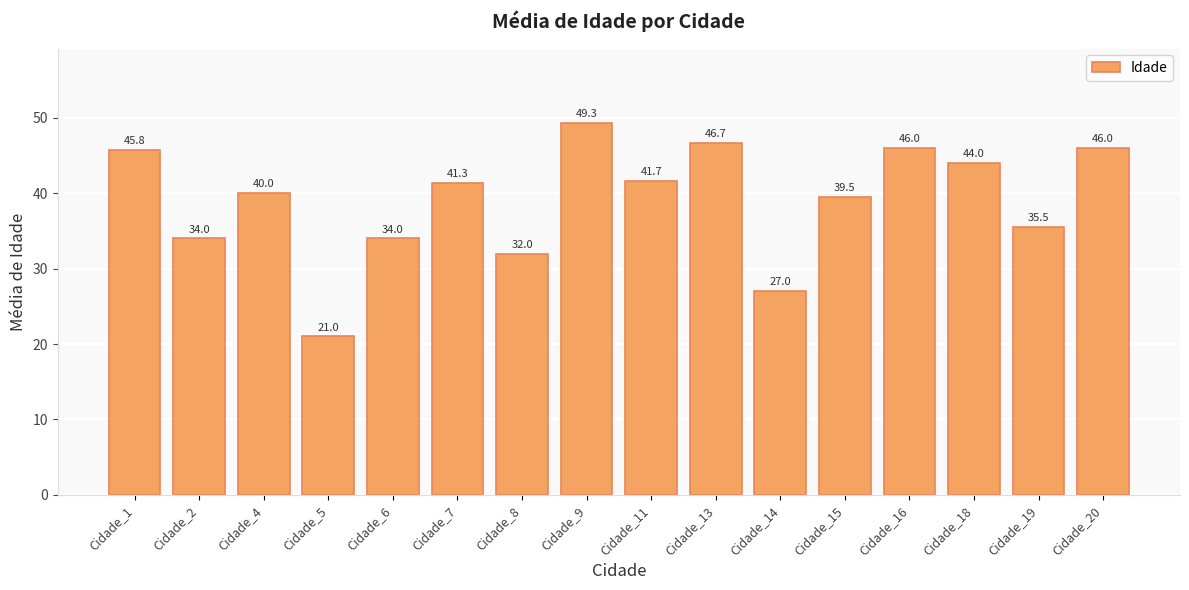

Does the chart contain stacked bars?

No